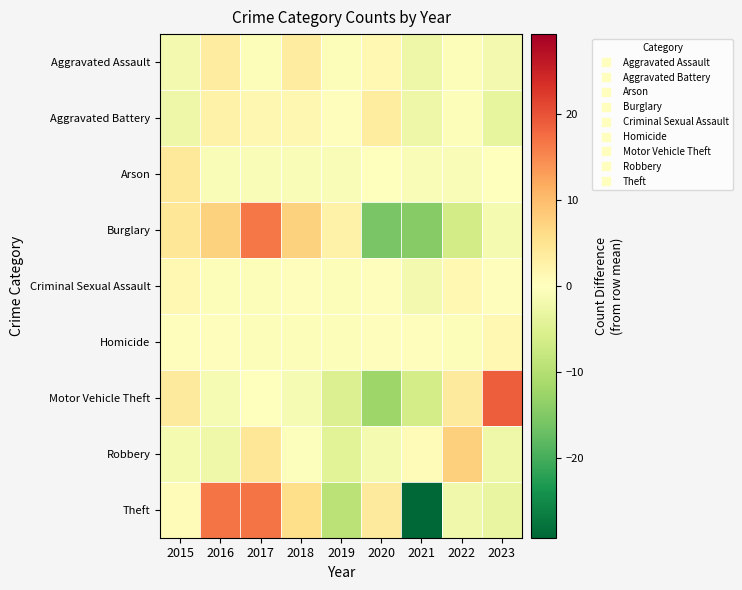

Between 2016 and 2022, which series saw the biggest shift?

Theft